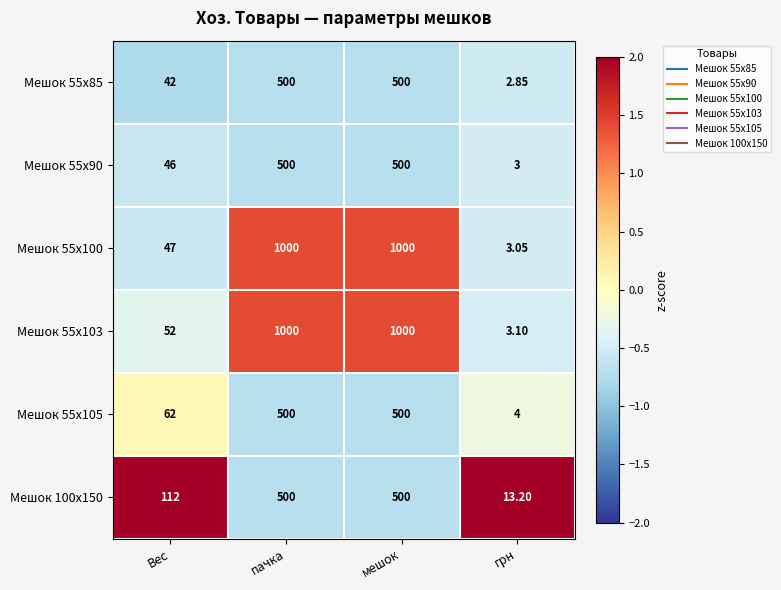

Where is Мешок 55х103 nearest to the value 501?

Вес